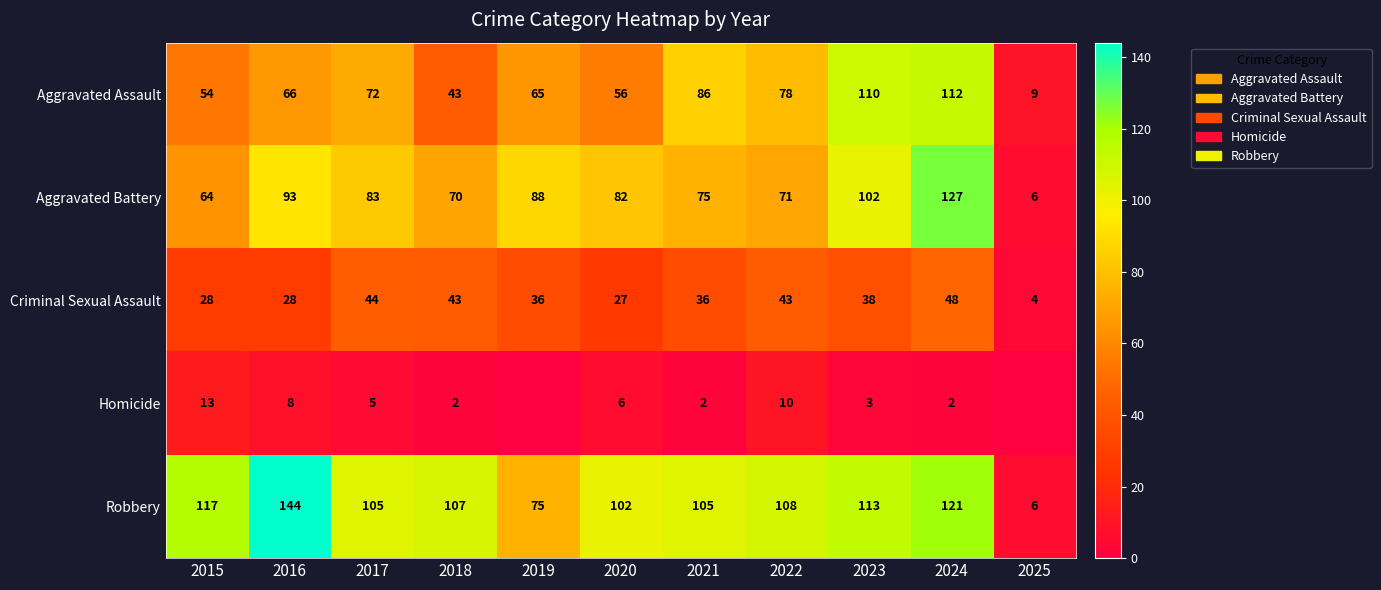

What is the maximum value shown in the chart?

144